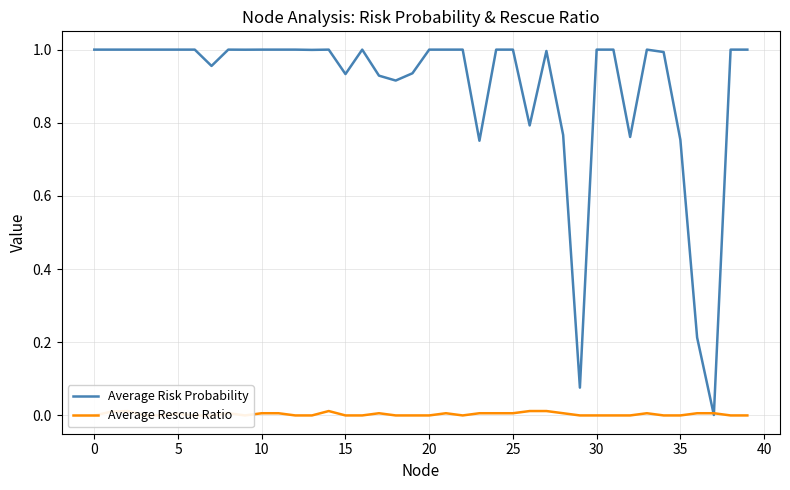

Is the value of Average Risk Probability at 17 greater than the value of Average Rescue Ratio at 18?

Yes